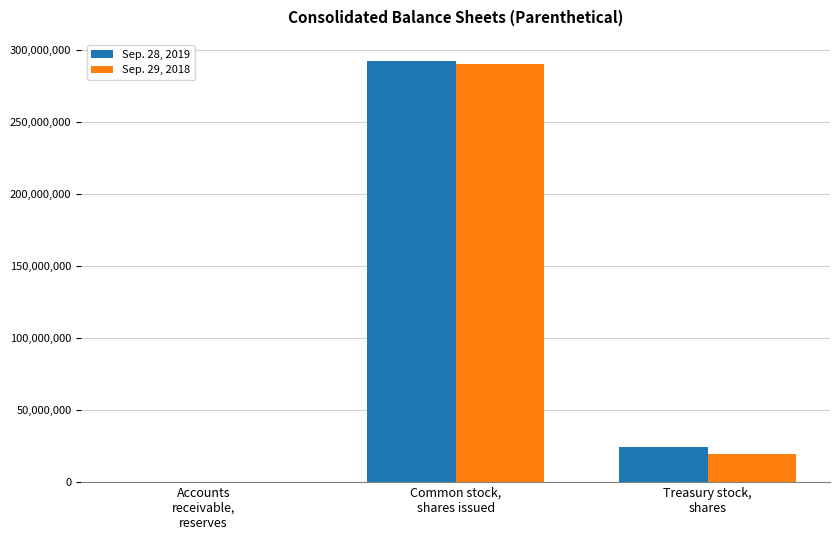

What is the sum of the Sep. 28, 2019 values at Treasury stock,
shares and Common stock,
shares issued?

316962000.0